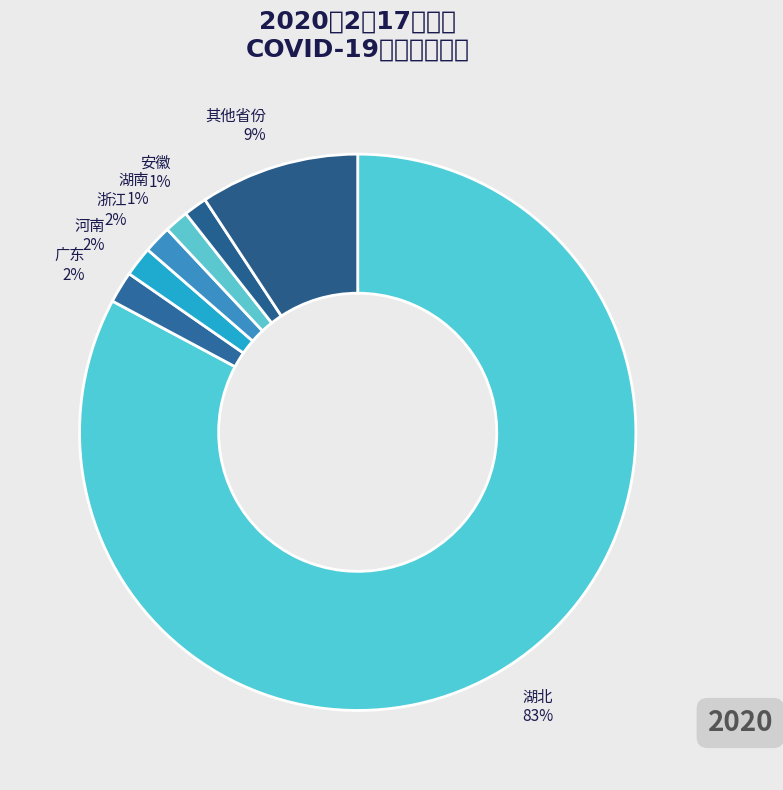

How many slices are in this pie chart?

7